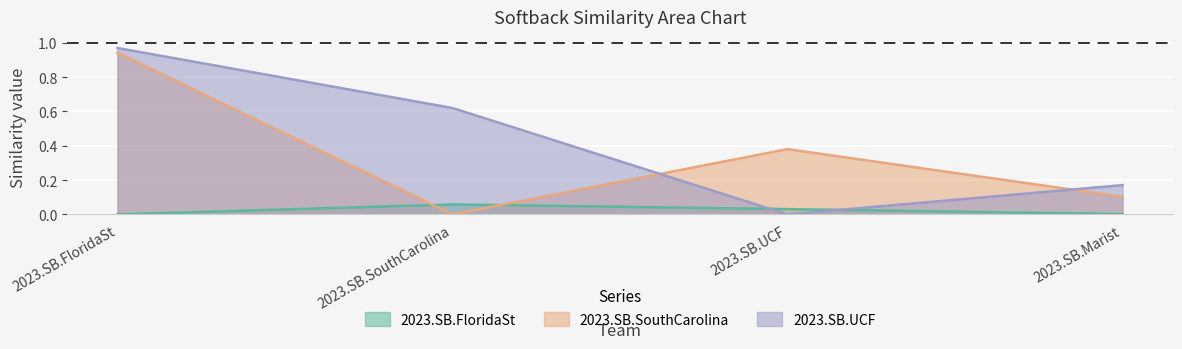

Which series changed the most between 2023.SB.FloridaSt and 2023.SB.SouthCarolina?

2023.SB.SouthCarolina